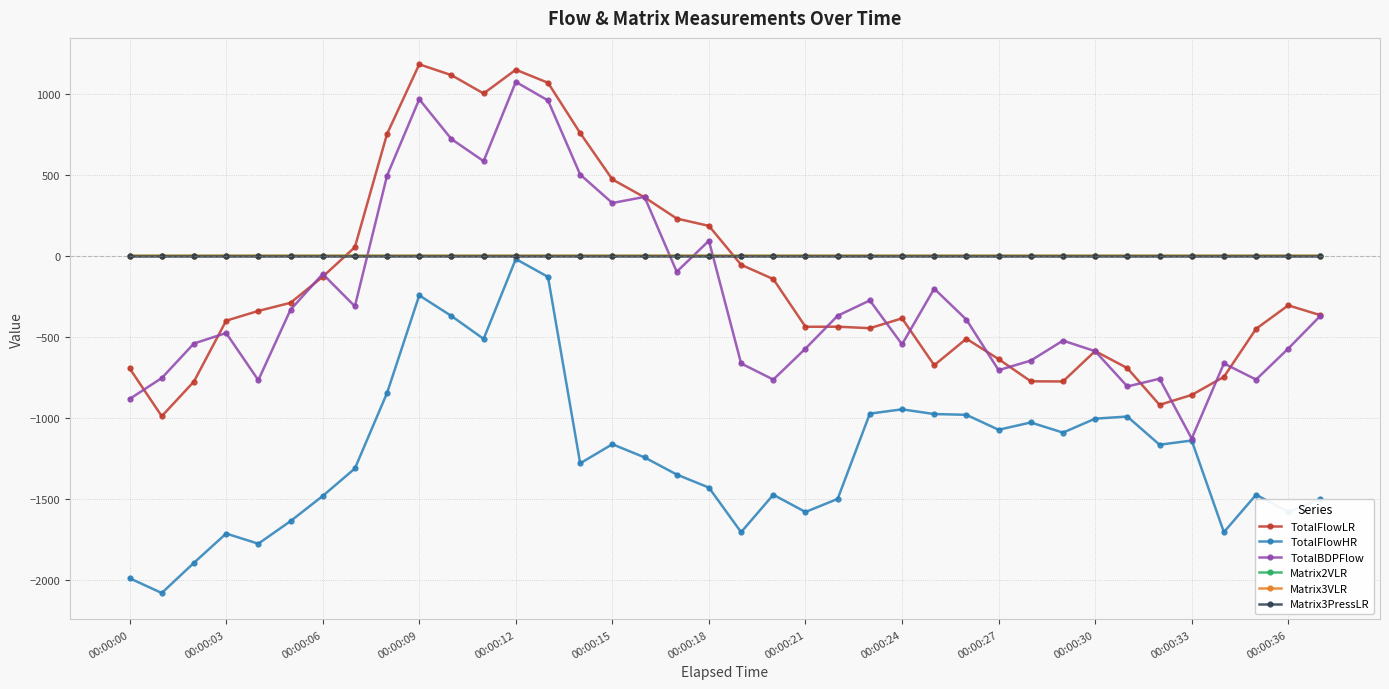

What is the difference between the maximum and minimum values in the Matrix3VLR series?

0.1